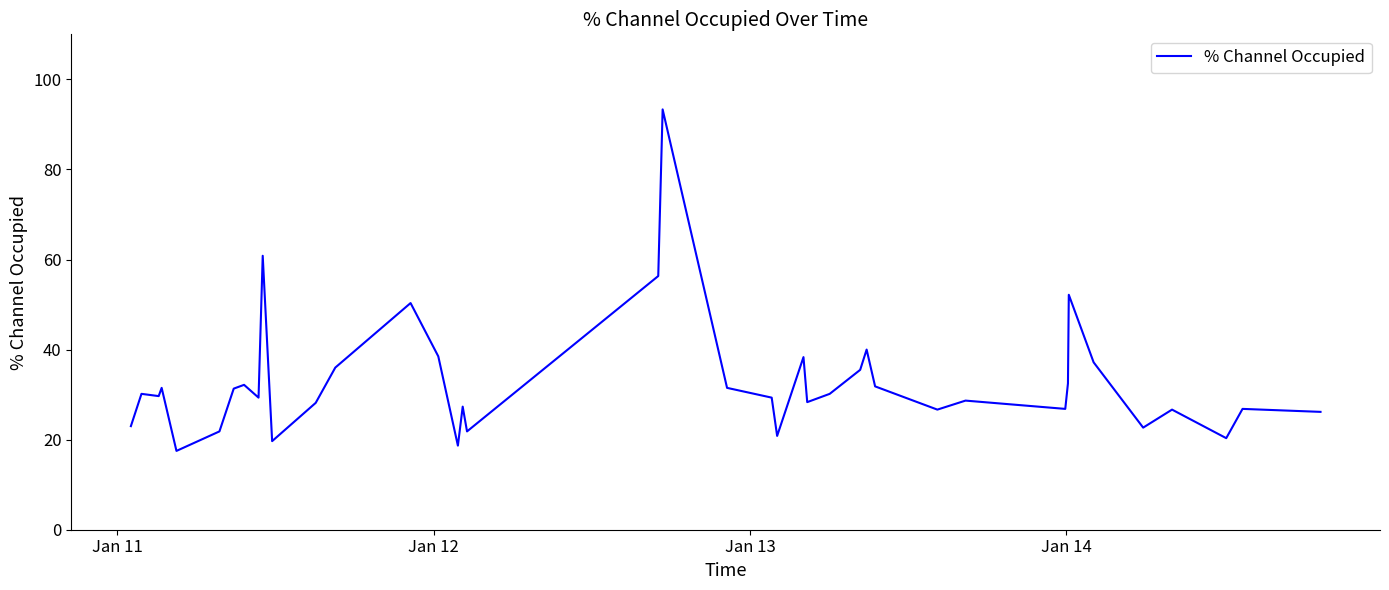

What is the minimum value shown in the chart?

17.5